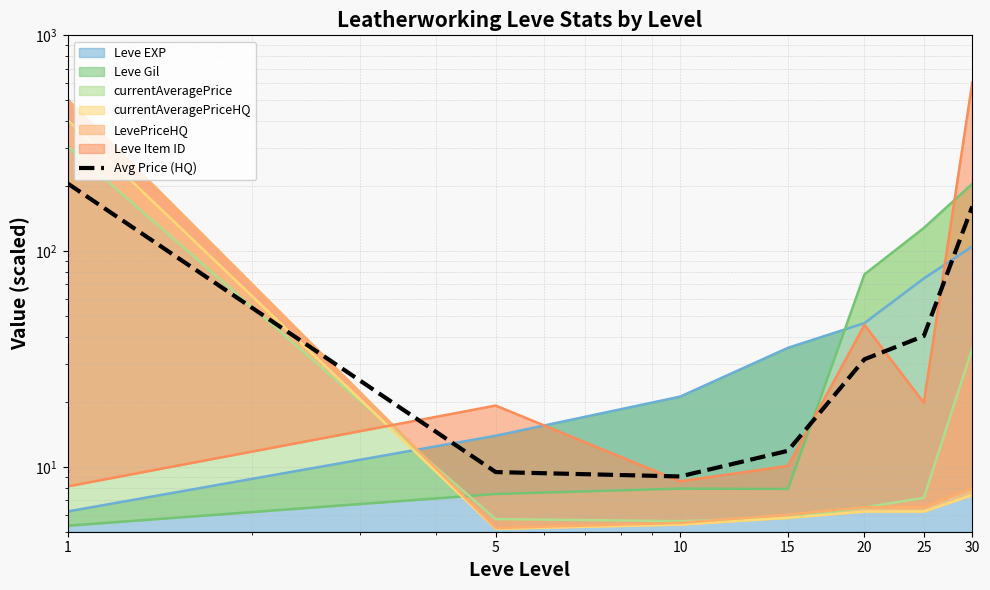

How many interior local valleys (lower than both neighbors) does the data have?

1